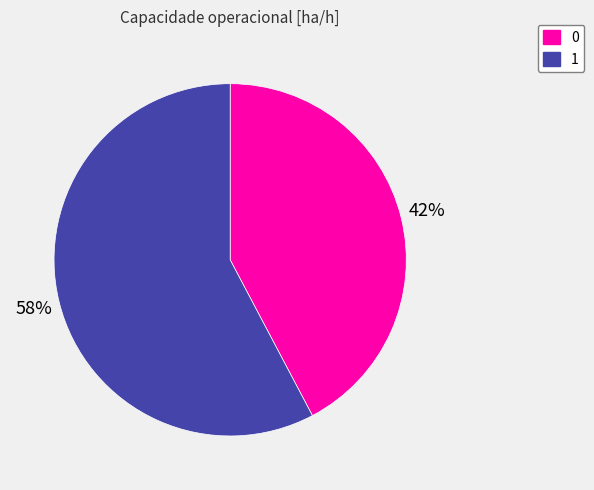

How many segments does this pie chart have?

2